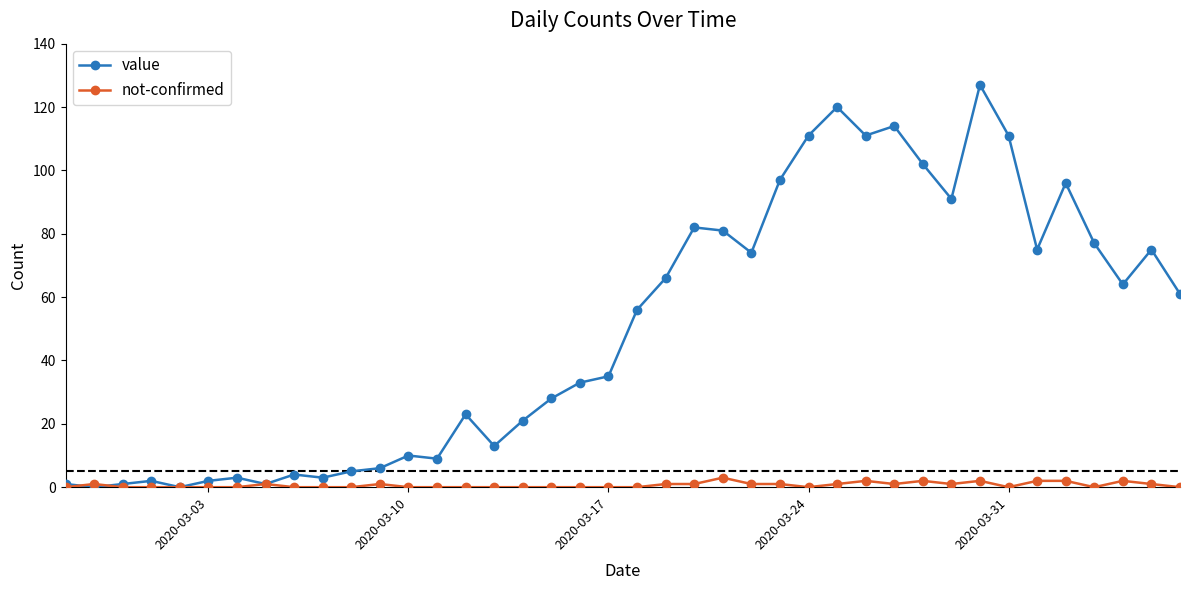

True or false: value has more than 1 points higher than both neighbors.

True